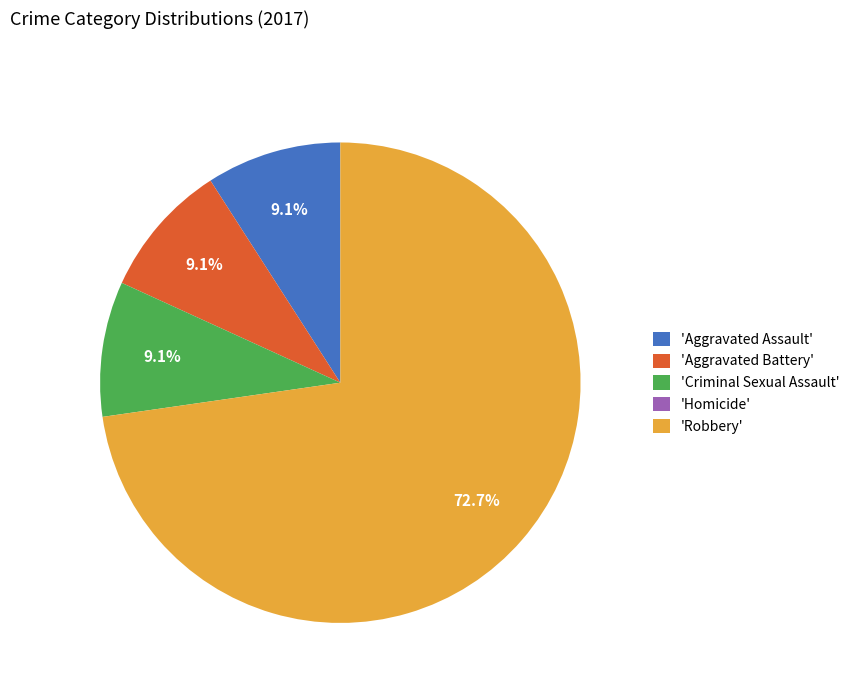

What percentage is NOT represented by 'Criminal Sexual Assault'?

90.9%